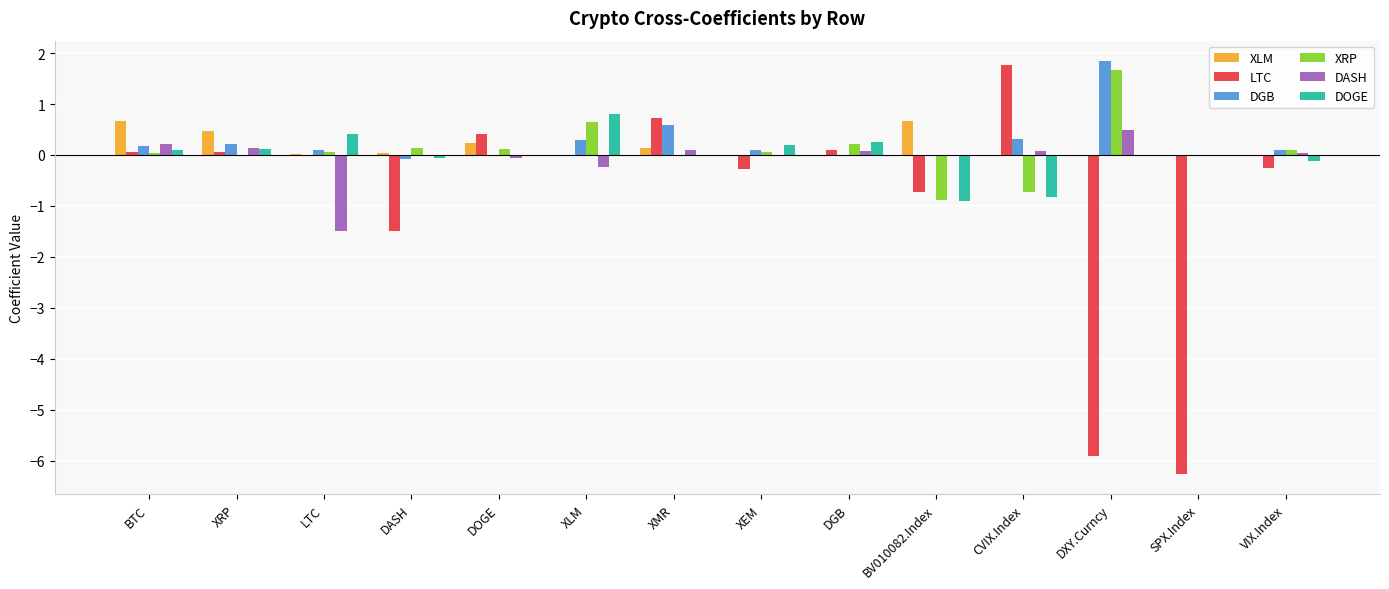

Which series changed the most between XMR and XEM?

LTC